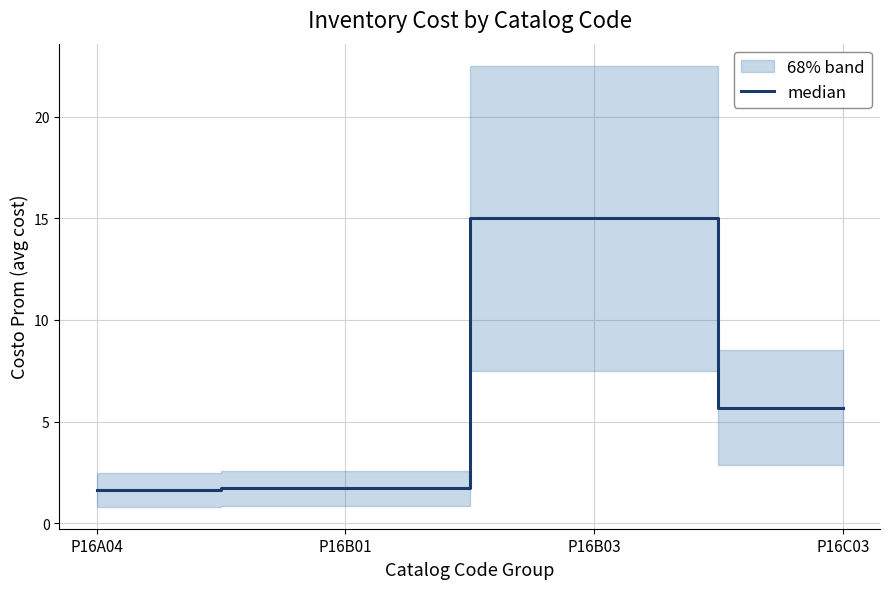

At which category does the data reach its first local peak?

P16B03